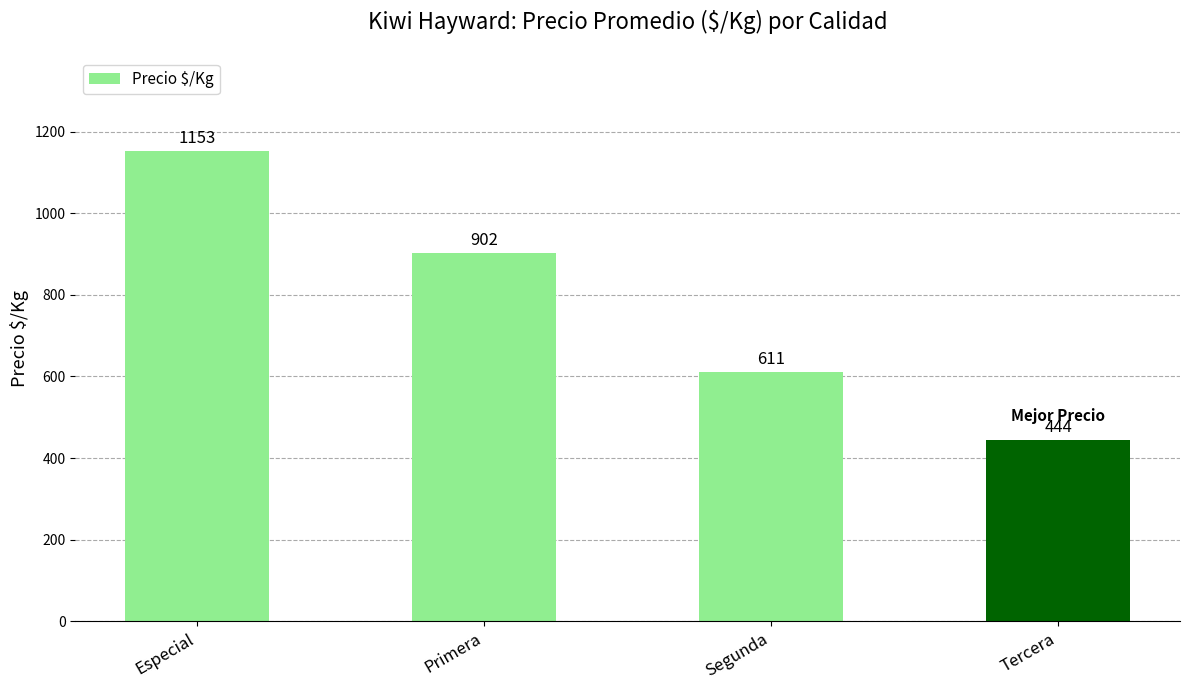

Reading left to right, what are all the values shown in this chart?

Especial=1153	Primera=902	Segunda=611	Tercera=444